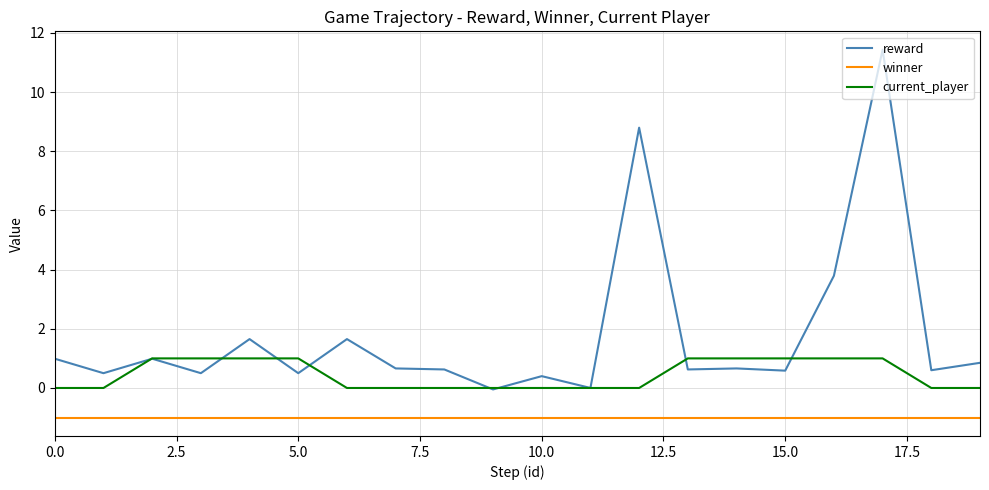

Which series has the largest total across all categories?

reward